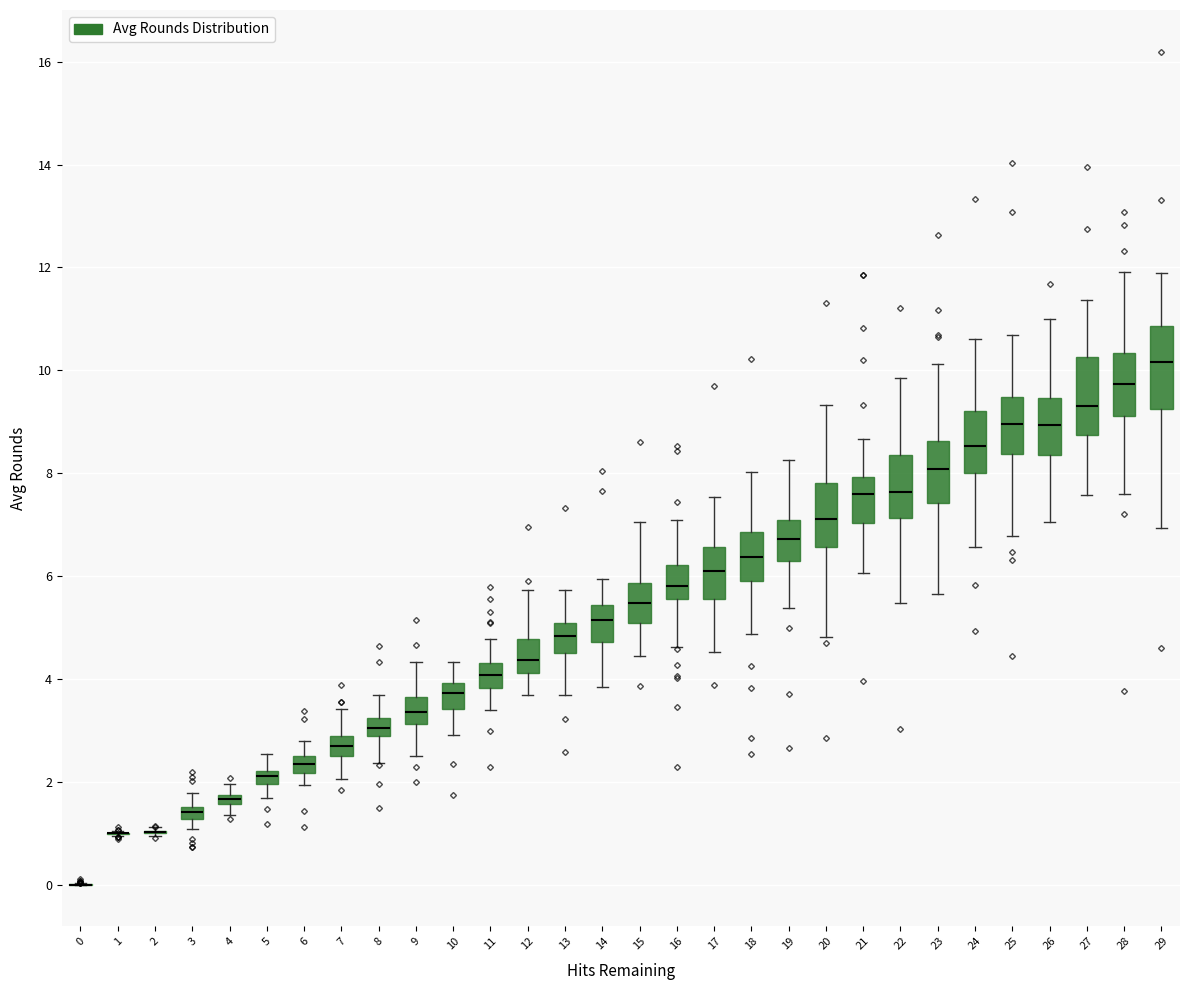

Where does the lower whisker of the box at x = 16 end on the y-axis? The values are not printed on the chart, so give them approximately, as read against the axis.

4.6